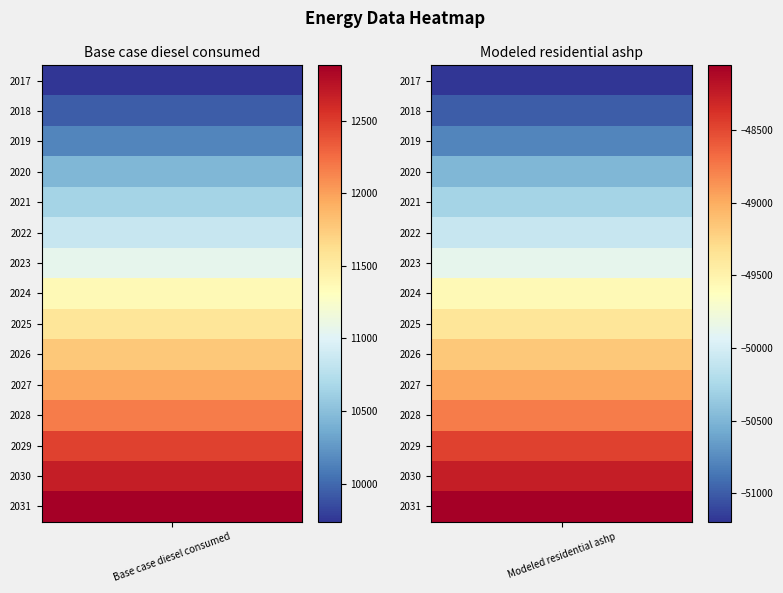

Reading left to right, list all the values displayed in this chart.

2017: 0=9739.0	1=-51195.3
2018: 0=9941.7	1=-50992.6
2019: 0=10144.3	1=-50790.0
2020: 0=10448.3	1=-50486.0
2021: 0=10650.9	1=-50283.3
2022: 0=10853.6	1=-50080.7
2023: 0=11056.2	1=-49878.0
2024: 0=11360.2	1=-49574.1
2025: 0=11562.9	1=-49371.4
2026: 0=11765.5	1=-49168.8
2027: 0=11968.2	1=-48966.1
2028: 0=12170.8	1=-48763.5
2029: 0=12474.8	1=-48459.5
2030: 0=12677.4	1=-48256.9
2031: 0=12880.1	1=-48054.2